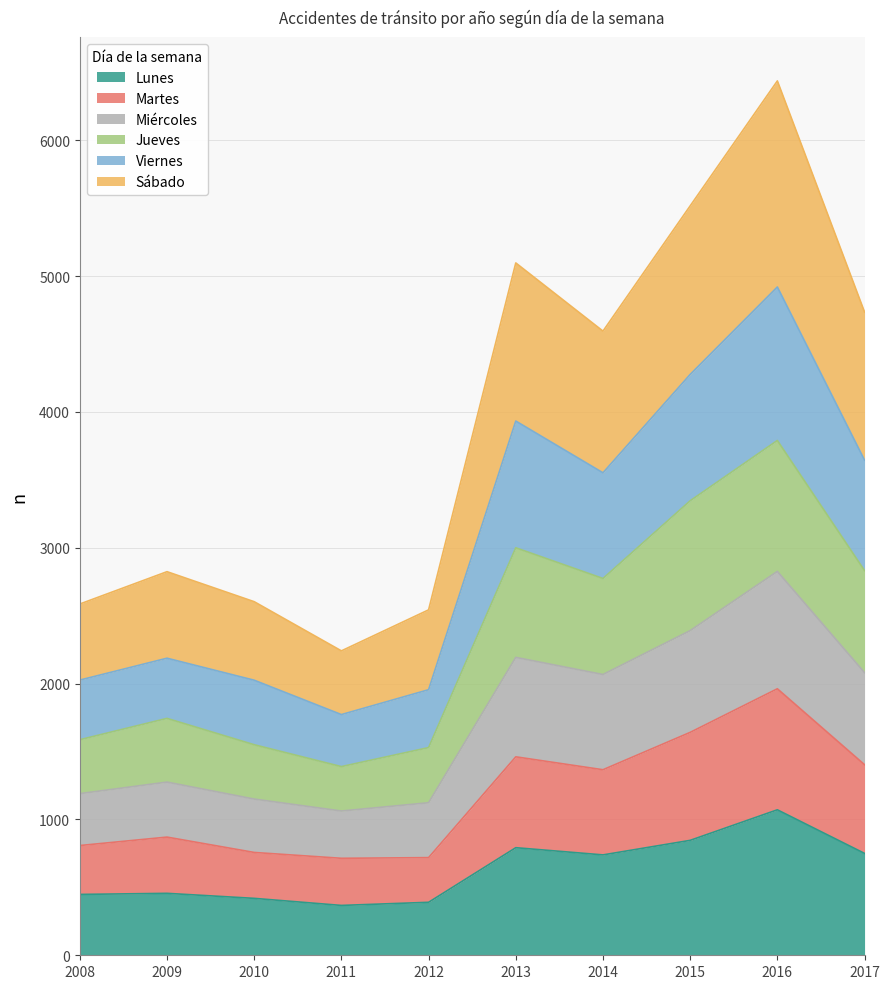

What is the minimum value for Lunes?

367